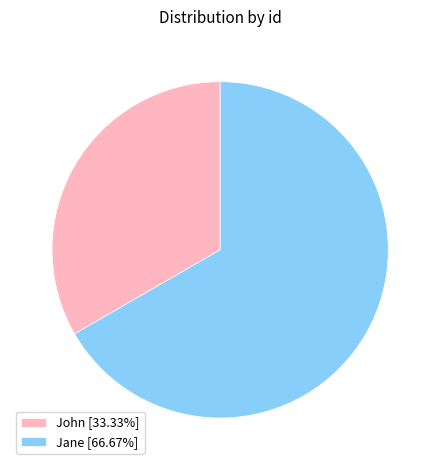

What is the smallest slice in the pie chart?

John